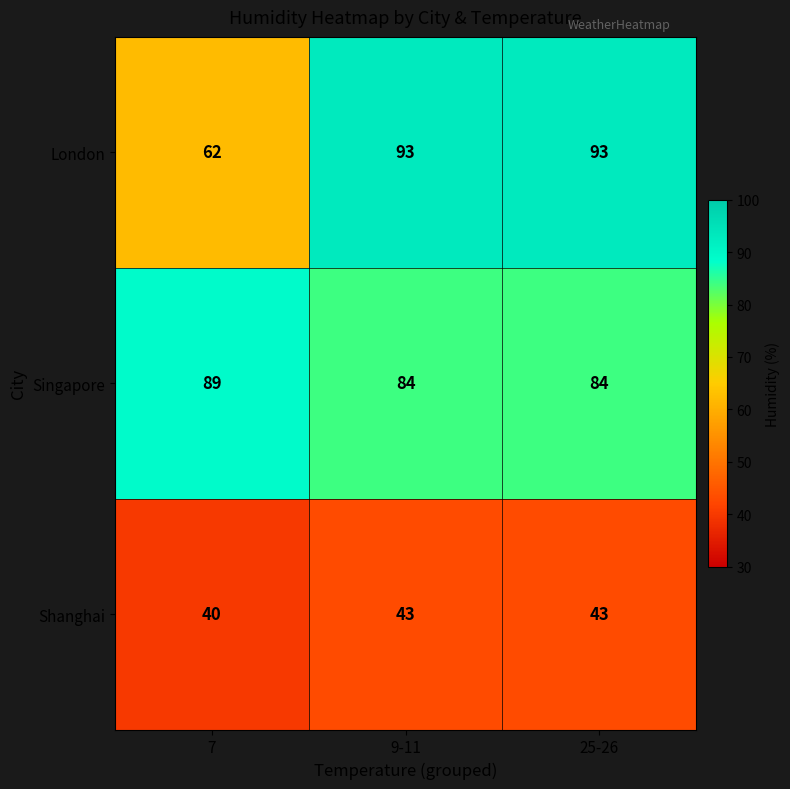

What is the minimum value for Shanghai?

40